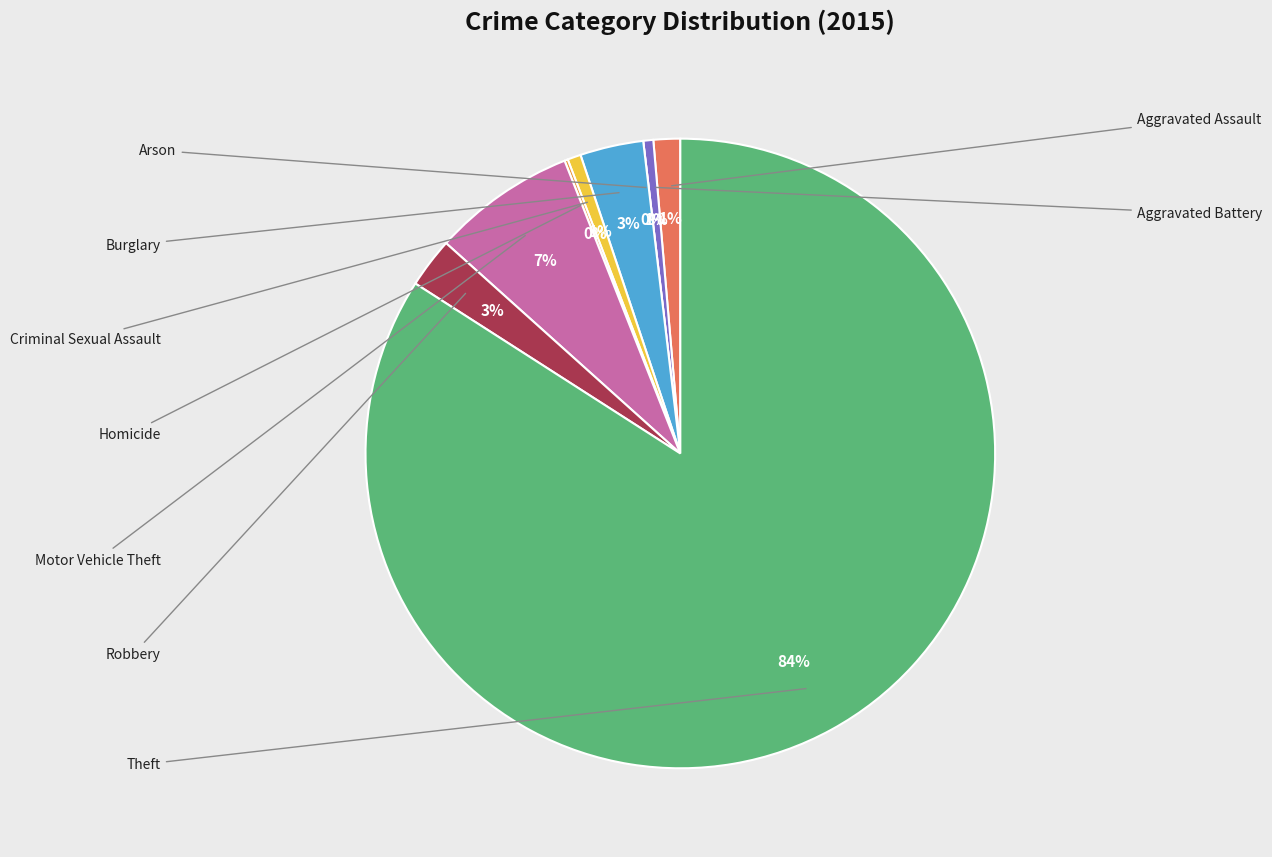

What is the change in value from Burglary to Motor Vehicle Theft?

+24